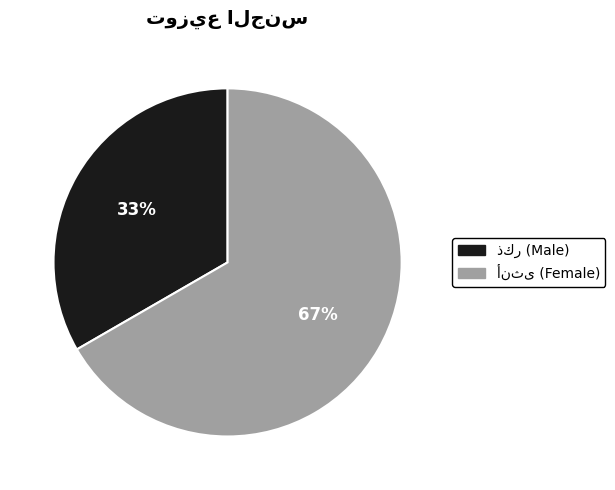

To the nearest percent, what is the average slice percentage?

50%